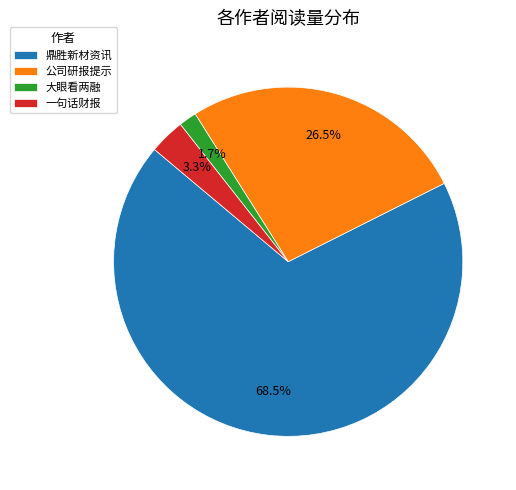

Approximately how many times larger is the value at 大眼看两融 compared to 一句话财报?

0.5